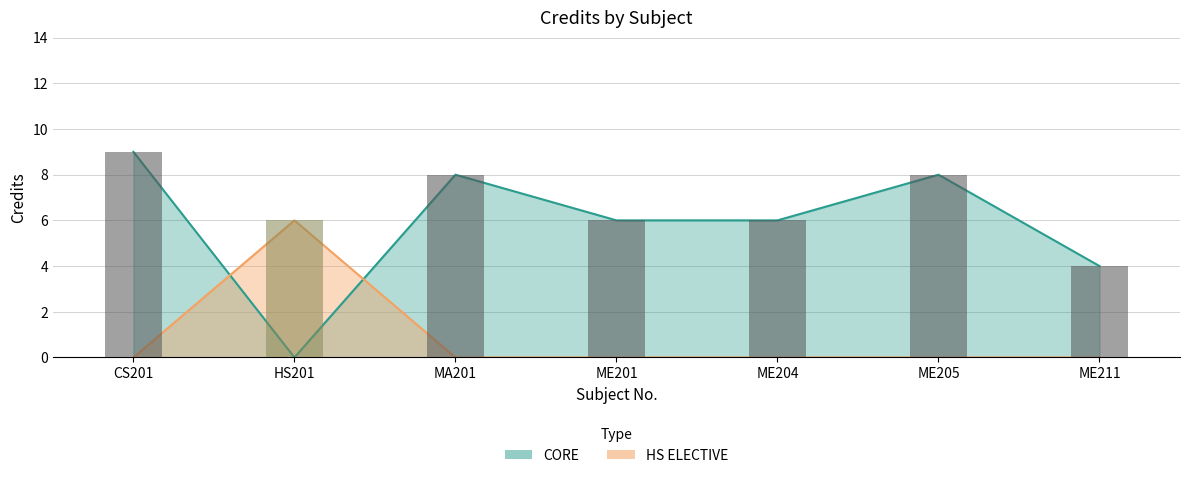

What position from the left is ME205?

6